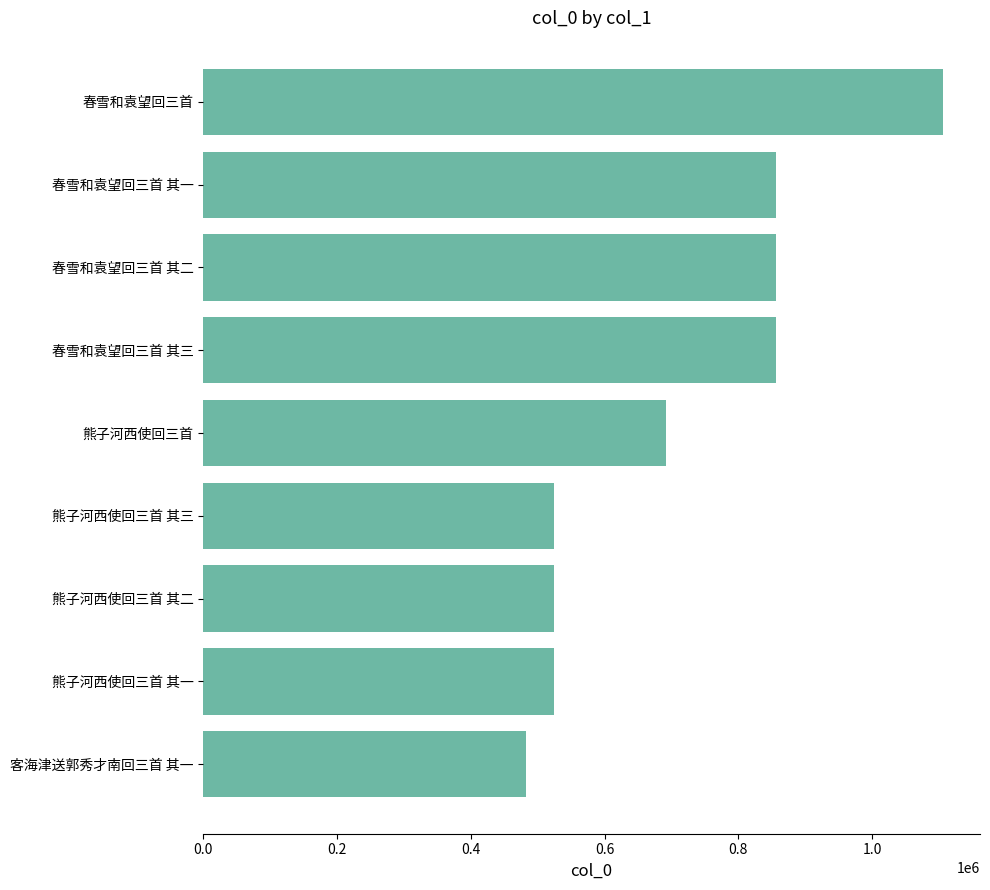

What is the change in value from 客海津送郭秀才南回三首 其一 to 熊子河西使回三首 其二?

+40940